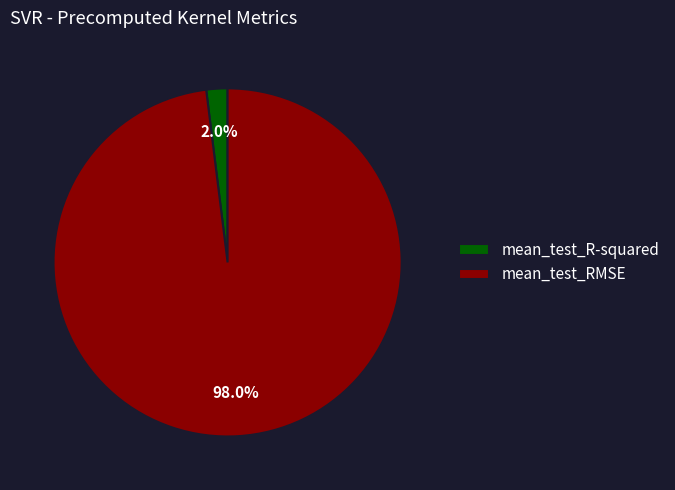

Count the number of slices in the pie.

2